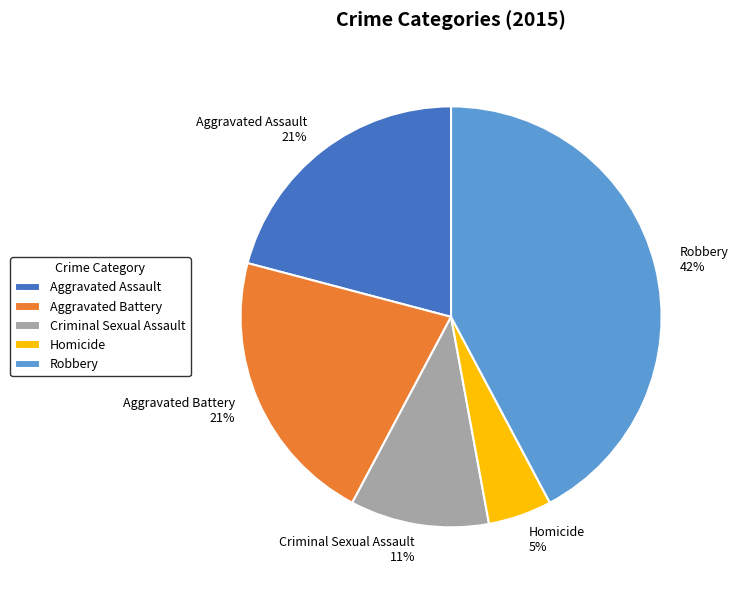

Does Robbery represent more than half of the total?

No